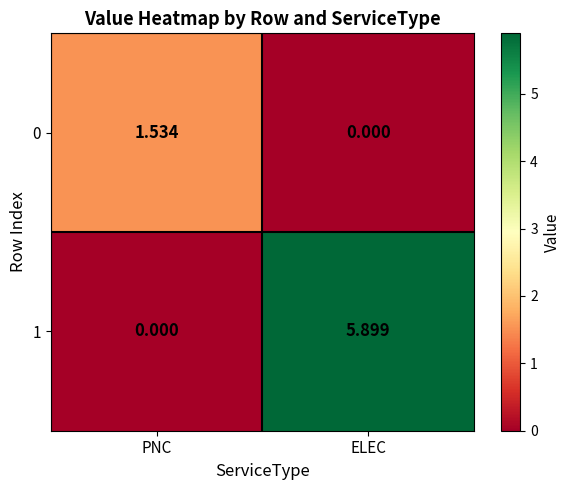

List the labels in order of 0 value, smallest first.

ELEC, PNC